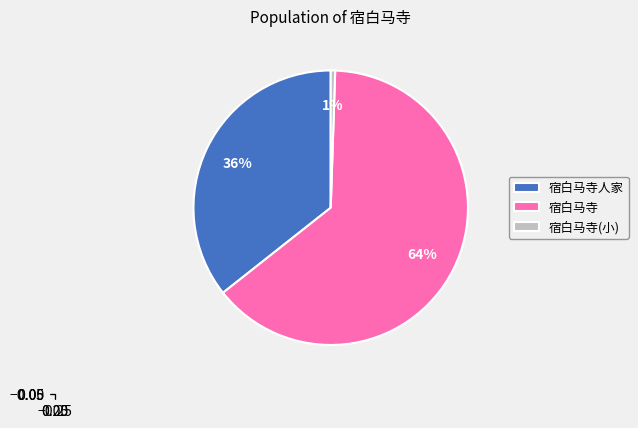

Which slice represents more than half of the pie?

宿白马寺